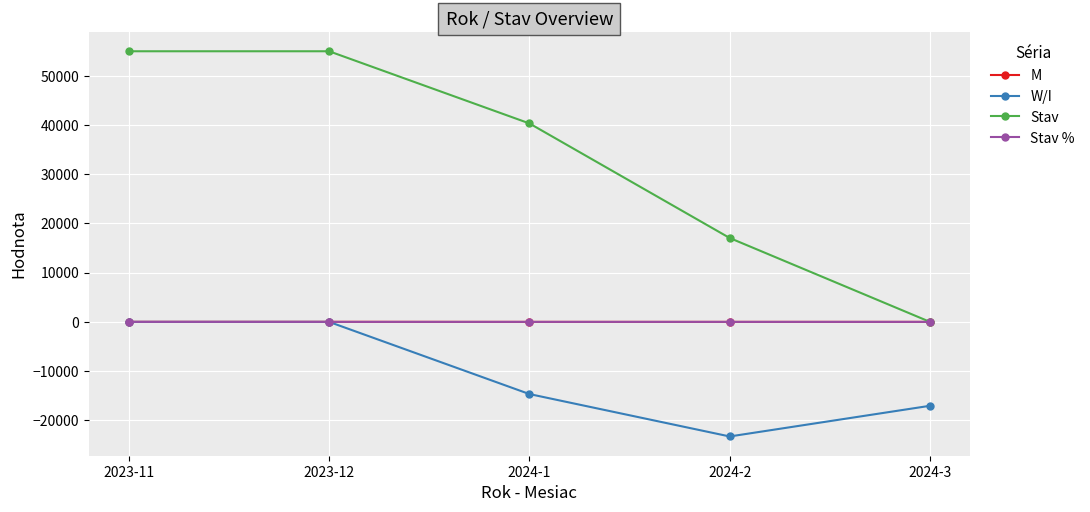

At which category does W/I reach its first local valley?

2024-2